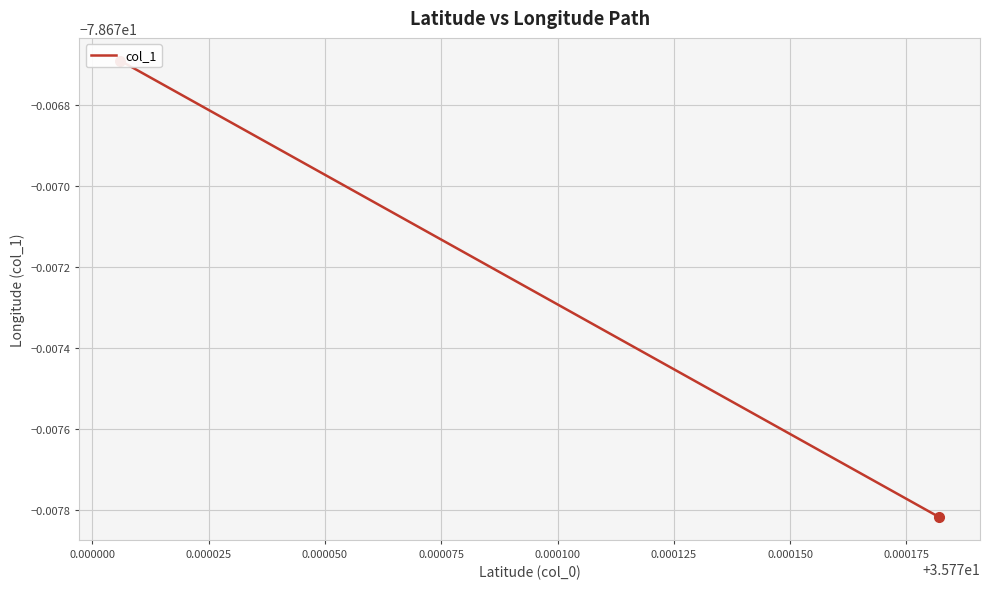

The chart shows a value of -29.3 at 0.000150. True or false?

False